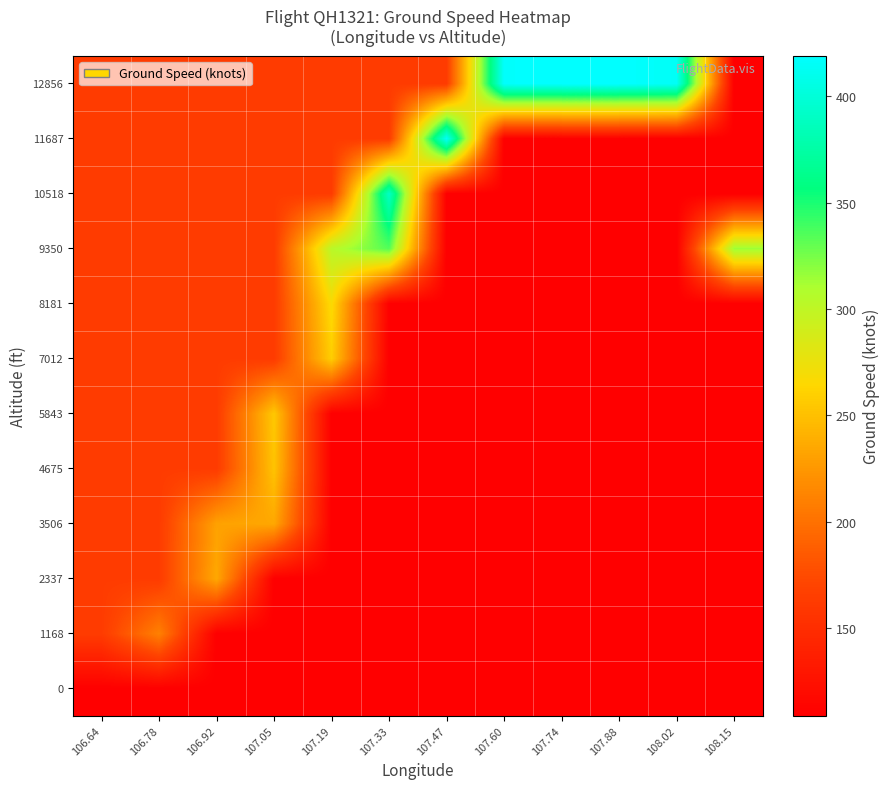

Count the number of data series in this chart.

12